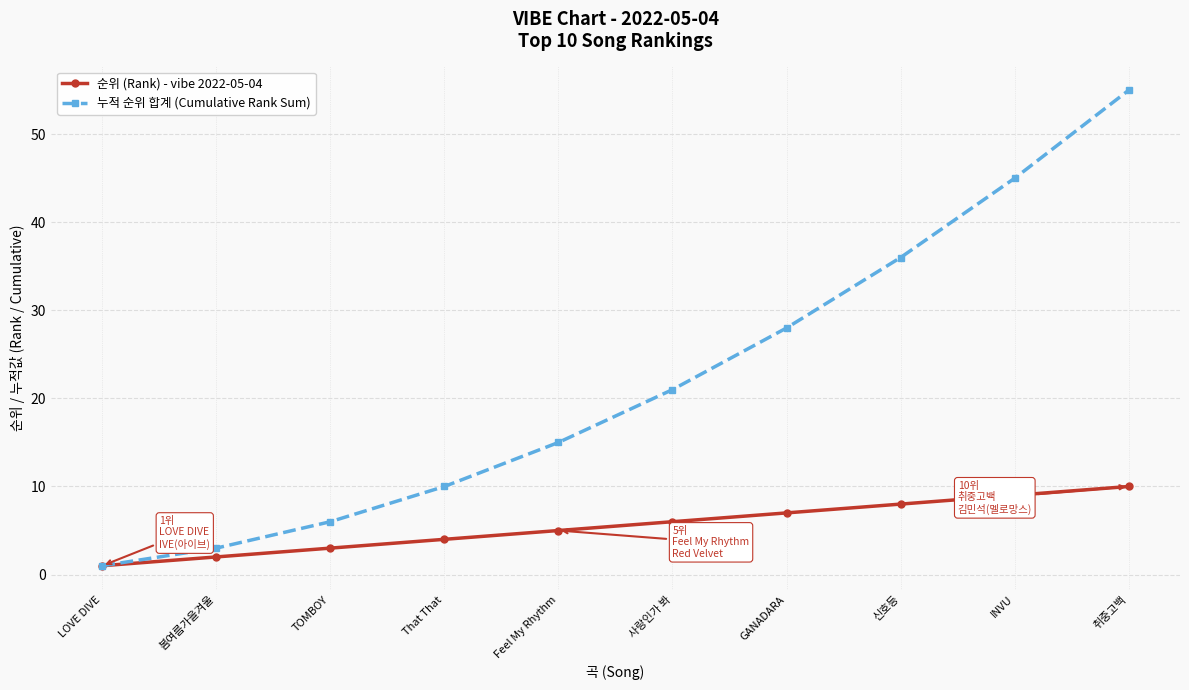

At TOMBOY, list the series in order from largest to smallest.

누적 순위 합계 (Cumulative Rank Sum), 순위 (Rank) - vibe 2022-05-04